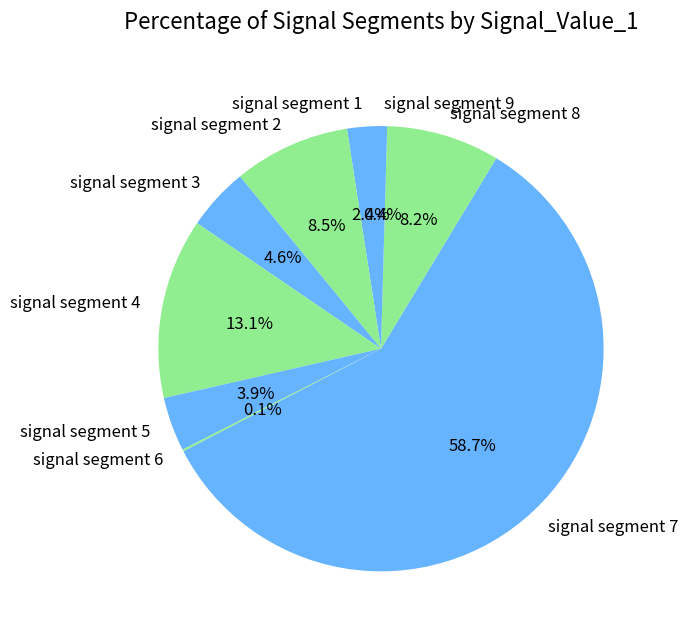

Which slice is the largest?

signal segment 7